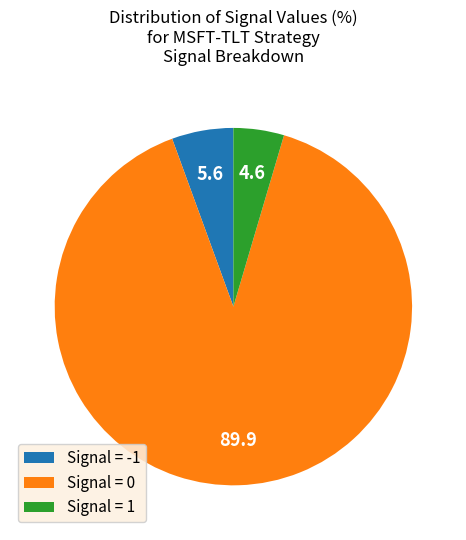

Between Signal = -1 and Signal = 1, which is larger?

Signal = -1